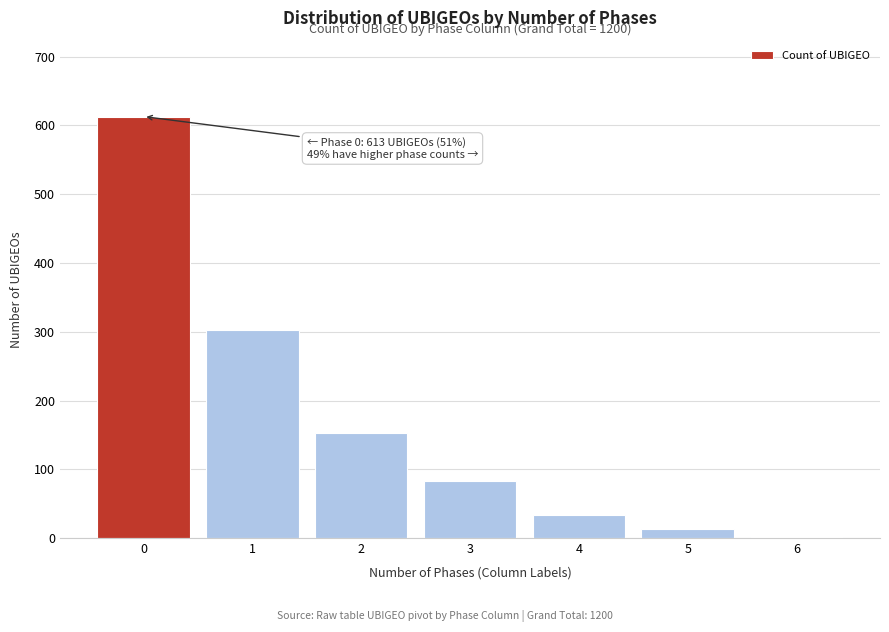

Reading right to left, what are all the values shown in this chart?

6=1	5=13	4=34	3=83	2=153	1=303	0=613